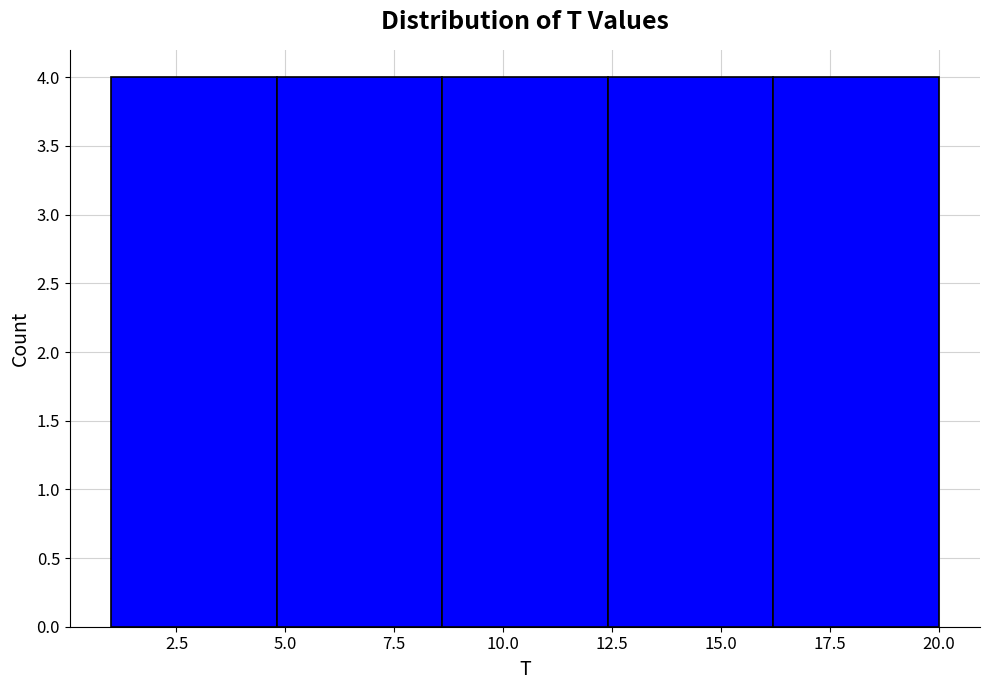

Reading left to right, list every bar in this chart as the range it spans on the x-axis followed by its height. Neither the bar edges nor the heights are printed on the chart, so give them approximately, as read against the axes.

1.0 to 4.8: 4
4.8 to 8.6: 4
8.6 to 12.4: 4
12.4 to 16.2: 4
16.2 to 20.0: 4